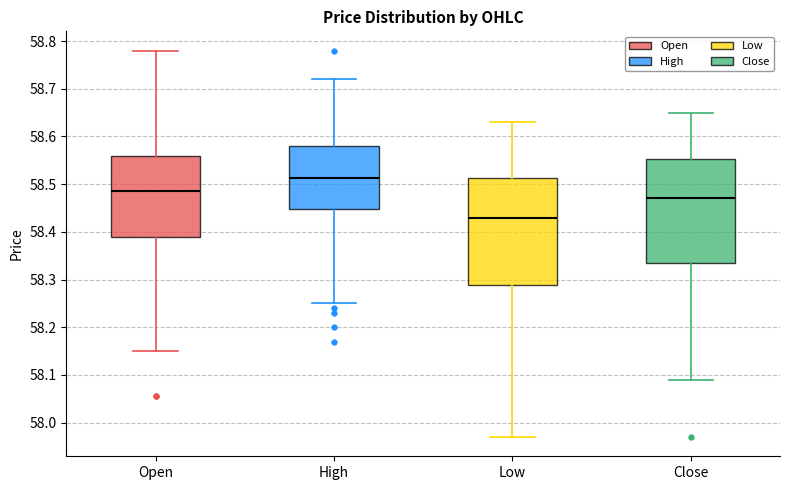

Which box has the lowest median line?

Low